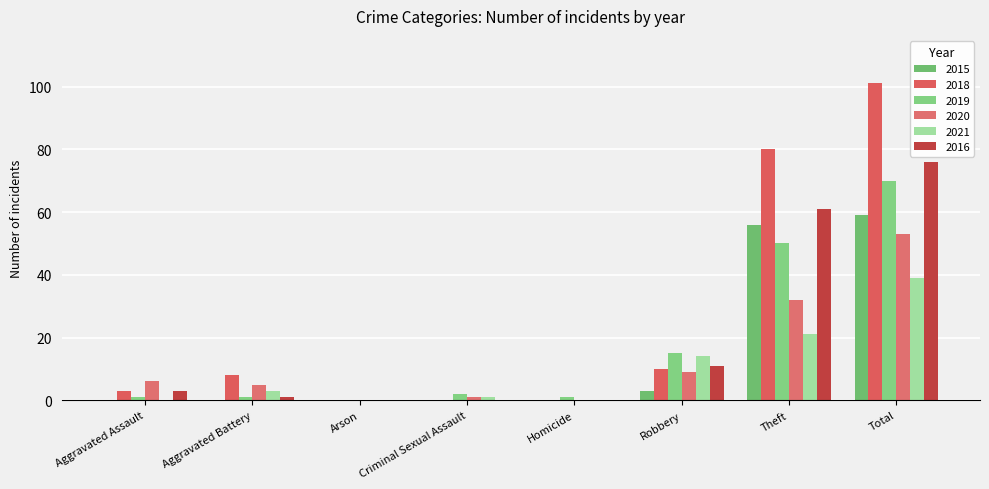

What is the average value of the 2018 series?

25